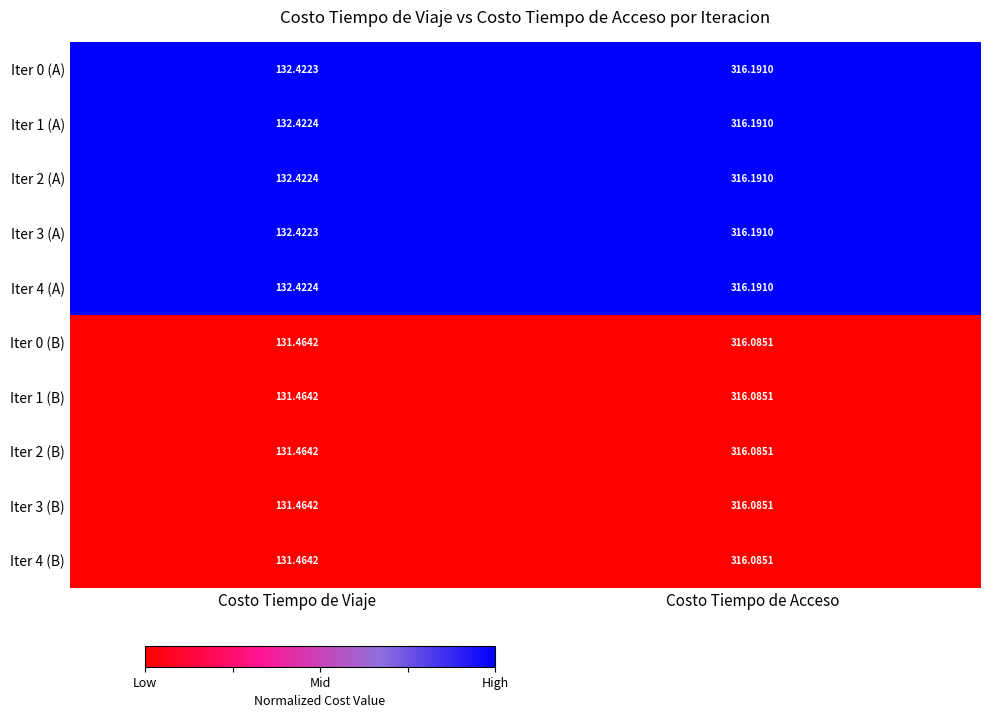

Rank the categories by Iter 0 (A) value from lowest to highest.

Costo Tiempo de Viaje, Costo Tiempo de Acceso